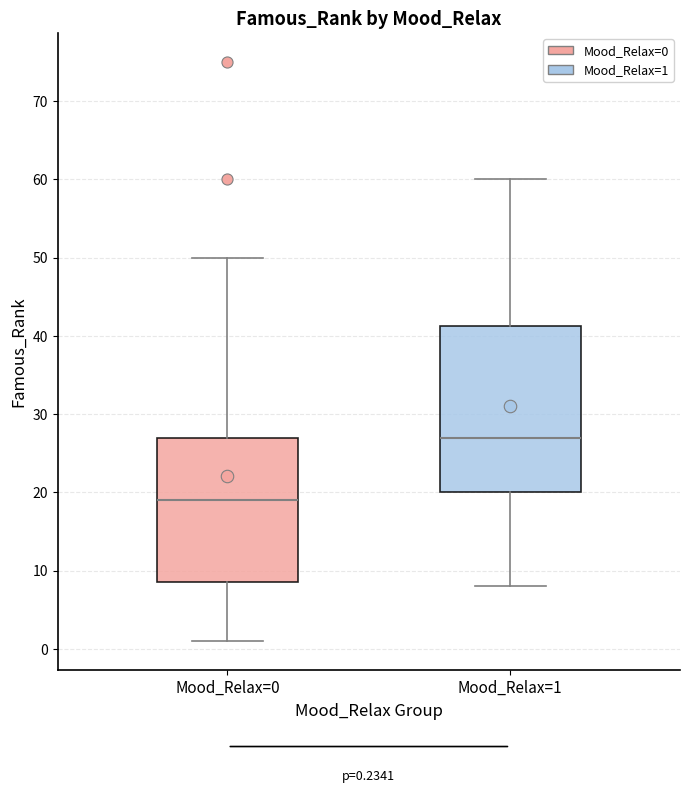

Which box's median line is the highest?

Mood_Relax=1